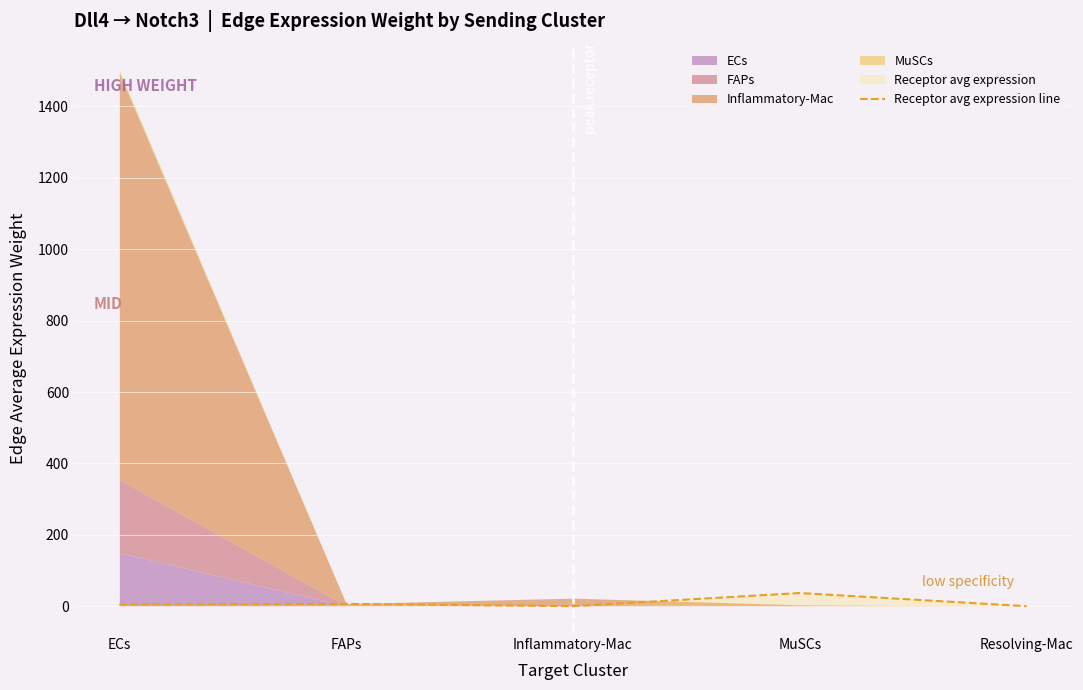

Is it true that the value at ECs is 8.7?

False